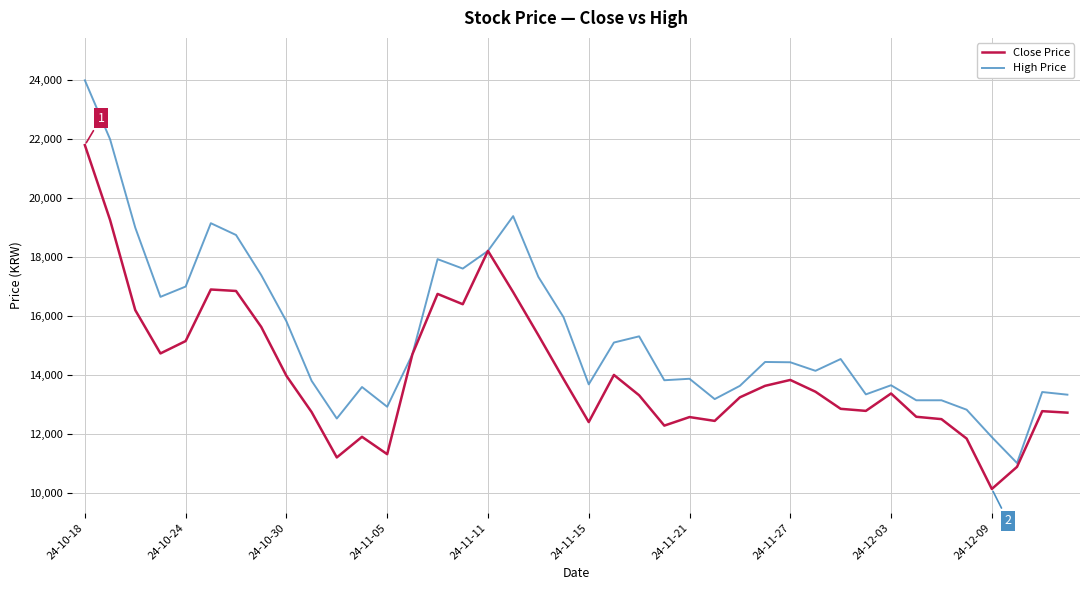

Which series has the largest total across all categories?

High Price